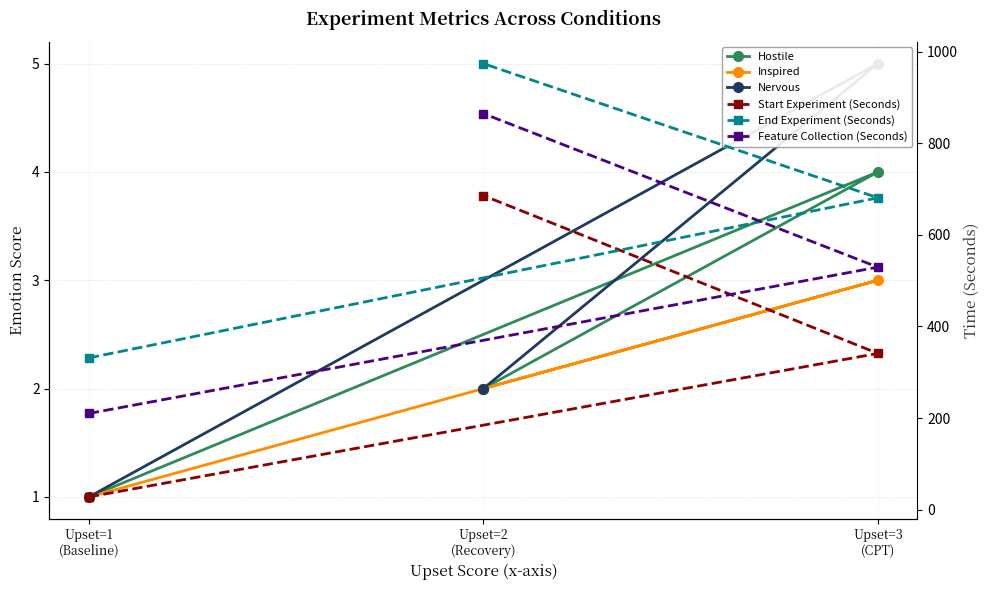

What is the average value of the Start Experiment (Seconds) series?

351.7